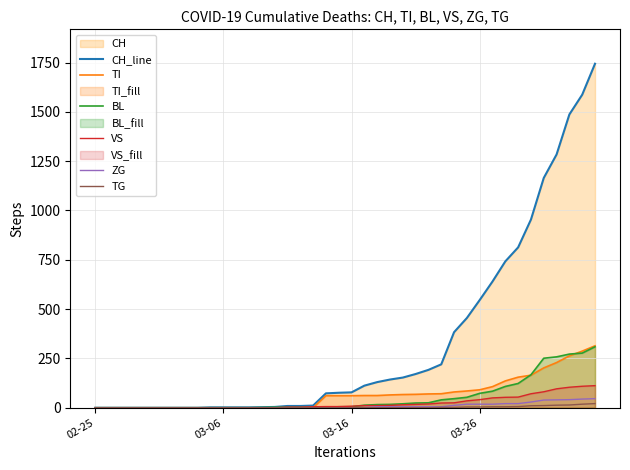

Reading left to right, list all the values displayed in this chart.

CH_line: 0	0	0	0	0	0	0	0	0	2	2	2	2	3	4	9	9	11	73	76	78	112	130	143	153	171	192	220	383	455	546	640	742	813	954	1165	1284	1487	1587	1744
TI: 0	0	0	0	0	0	0	0	0	0	0	0	0	0	0	0	0	0	61	61	61	62	62	65	67	68	70	71	80	85	91	107	136	155	165	202	229	263	287	314
BL: 0	0	0	0	0	0	0	0	0	0	0	0	0	1	2	2	2	2	2	5	5	13	16	17	20	24	25	40	46	53	73	84	108	123	167	251	258	272	277	309
VS: 0	0	0	0	0	0	0	0	0	0	0	0	0	0	0	3	3	5	6	6	8	11	11	12	15	17	19	24	25	35	41	50	53	54	71	81	96	104	109	112
ZG: 0	0	0	0	0	0	0	0	0	0	0	0	0	0	0	0	0	0	0	0	0	1	5	5	5	5	5	5	12	18	18	18	21	21	29	39	40	41	44	46
TG: 0	0	0	0	0	0	0	0	0	0	0	0	0	0	0	0	0	0	0	0	0	0	0	0	0	0	0	2	2	4	4	5	5	6	10	11	13	14	18	21